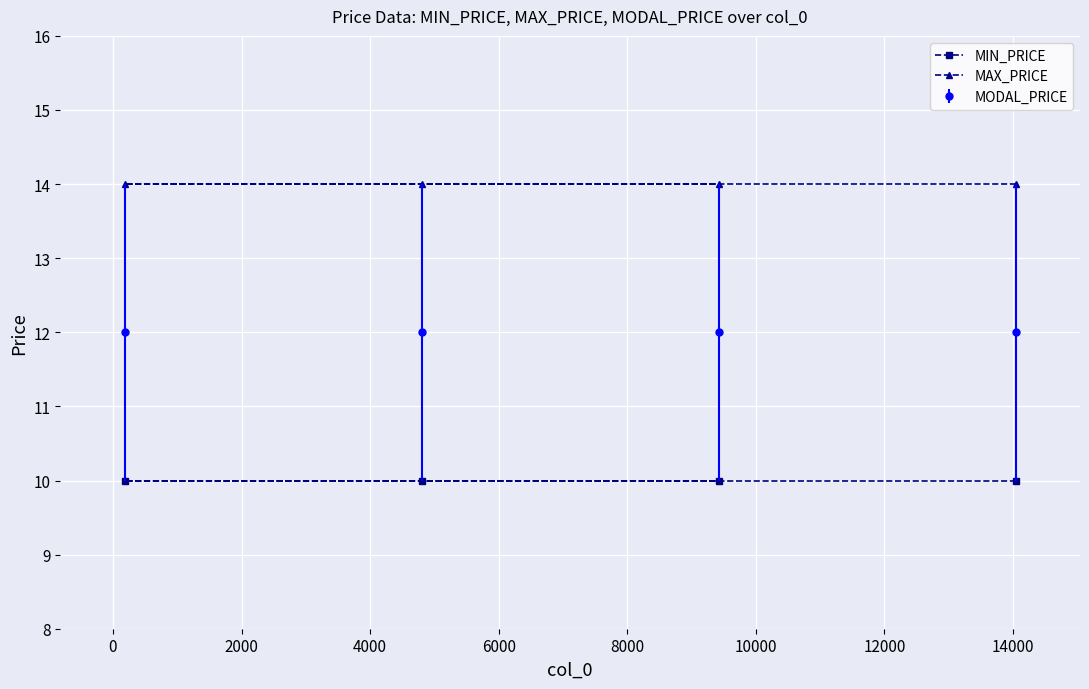

Rank the series by their maximum value, from highest to lowest.

MAX_PRICE, MODAL_PRICE, MIN_PRICE